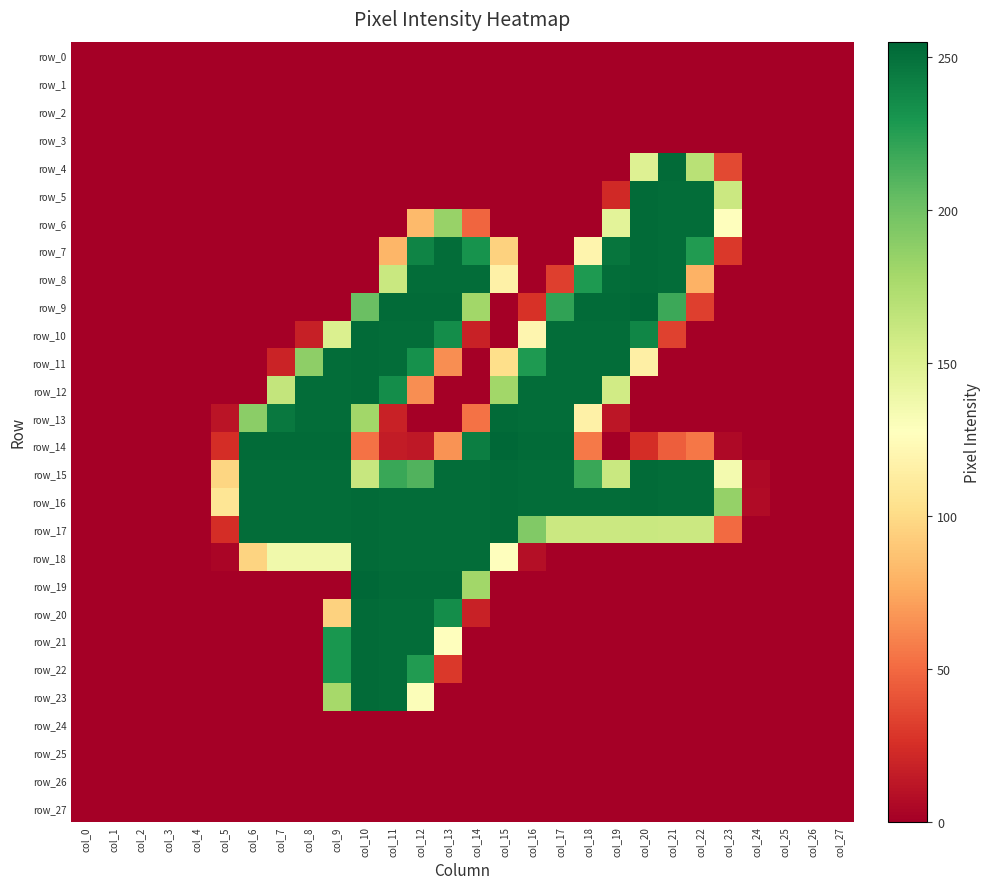

How many distinct data groups are displayed?

28